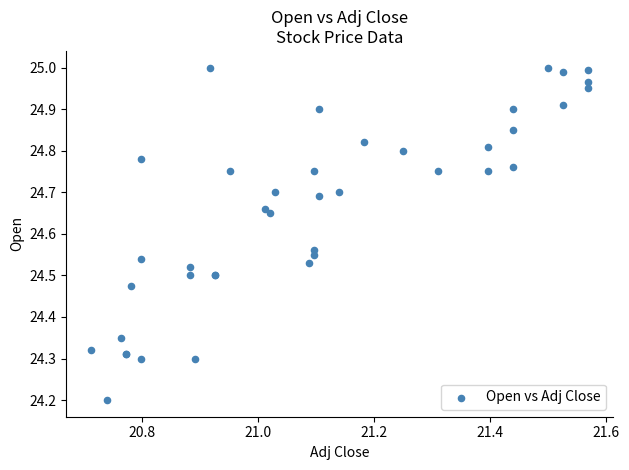

What Y value in the scatter plot is closest to 24?

24.2